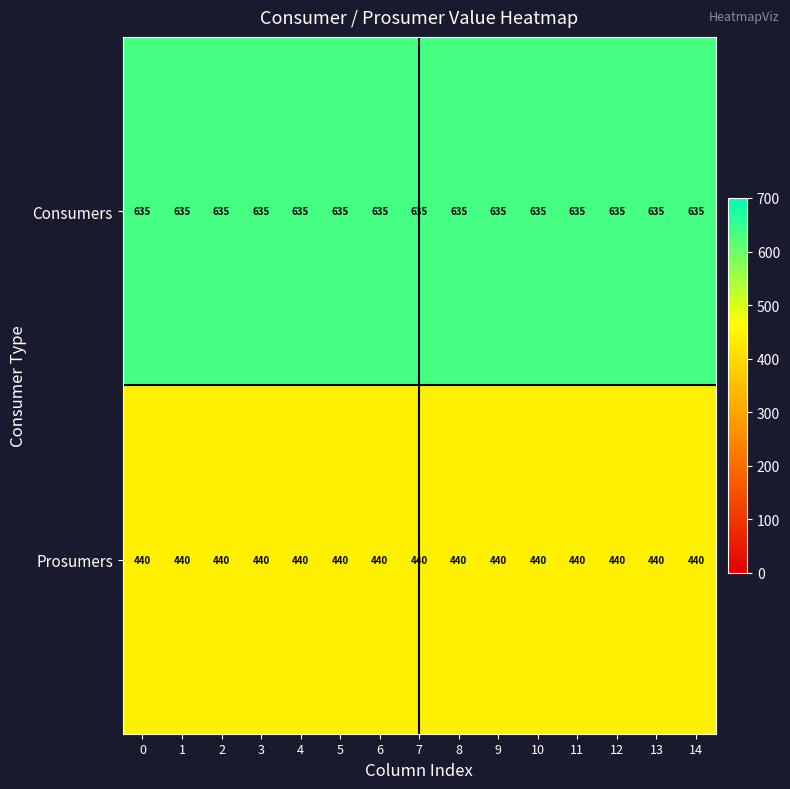

List the series in order of their peak value, highest first.

Consumers, Prosumers